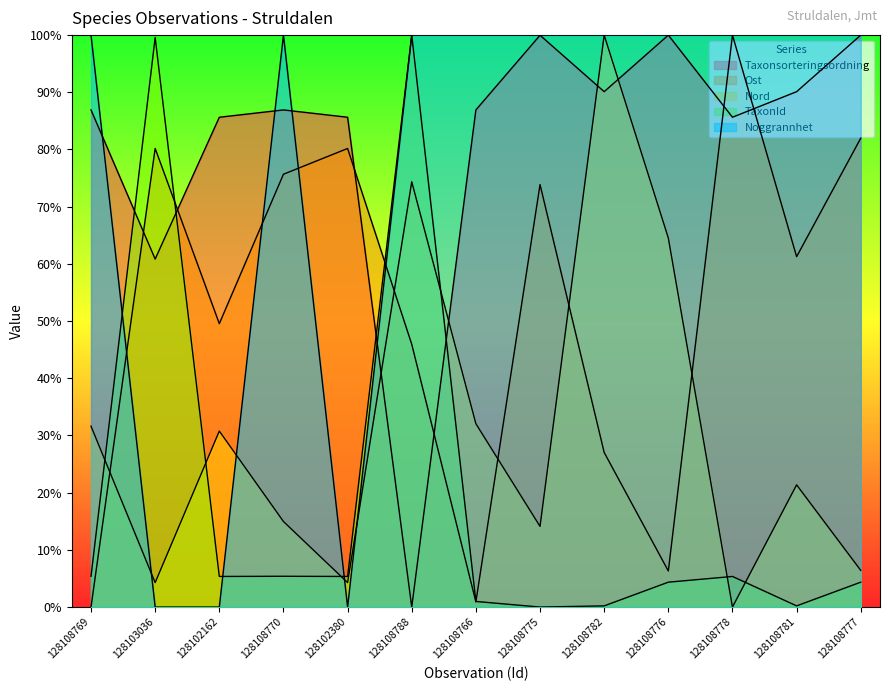

Where is Noggrannhet nearest to the value 50?

128108769